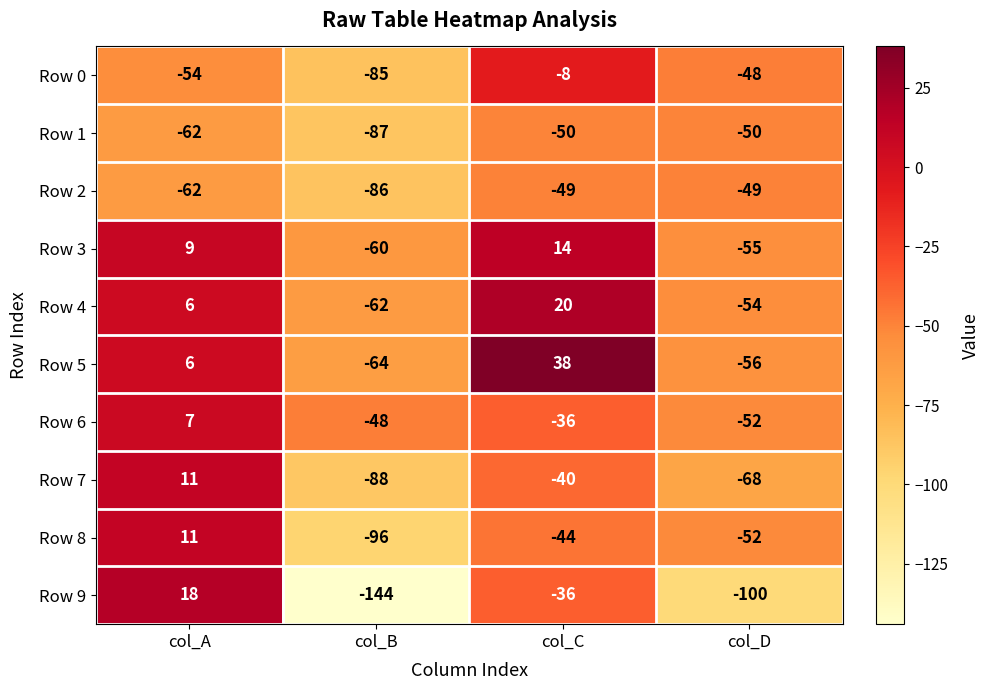

At which category is the sum across all series the highest?

col_A